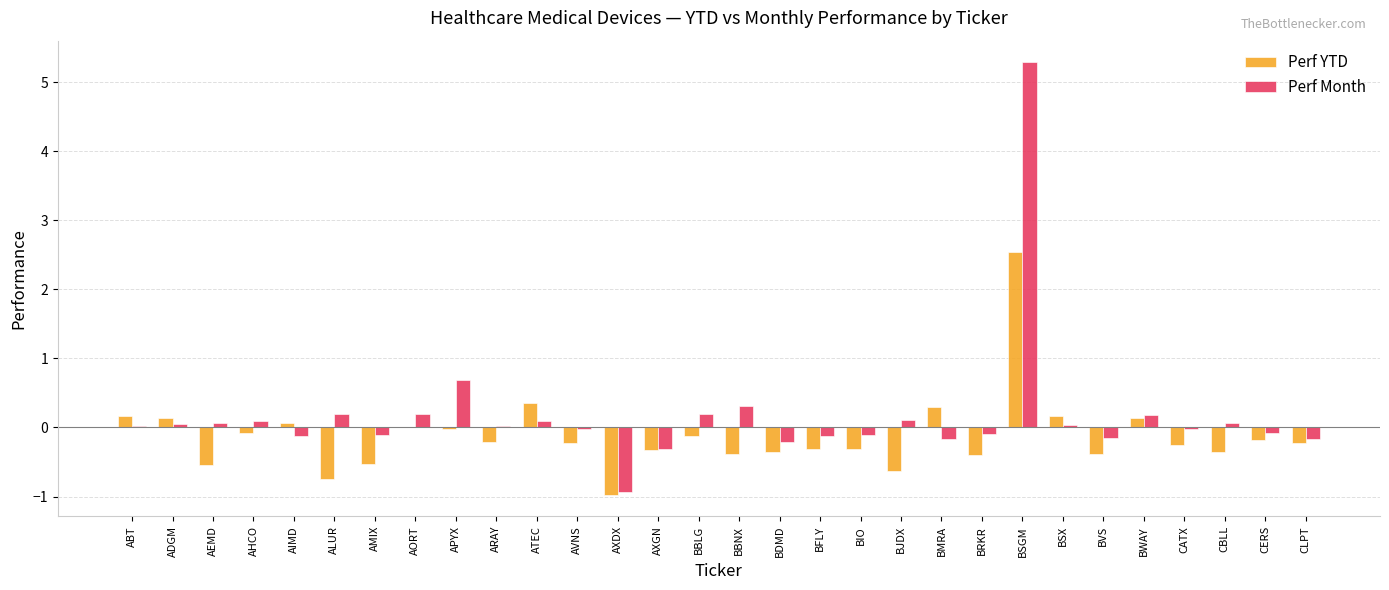

Is the value of Perf YTD at BJDX greater than the value of Perf Month at CLPT?

No